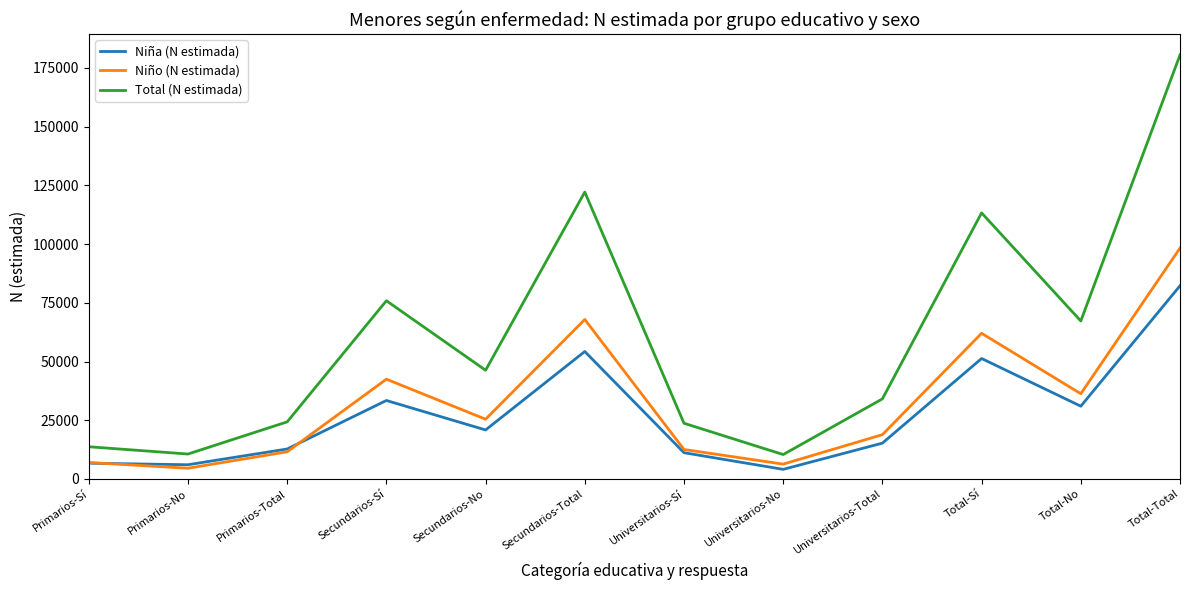

List the series in order of their overall mean, lowest first.

Niña (N estimada), Niño (N estimada), Total (N estimada)